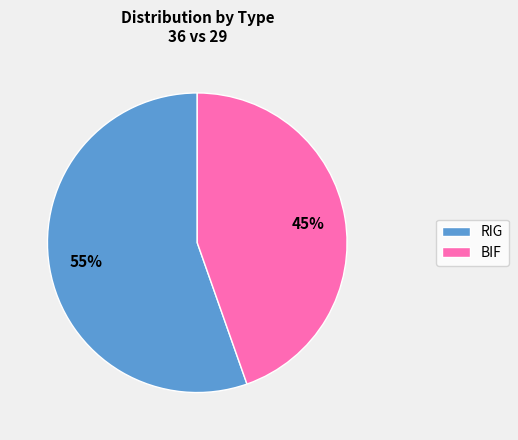

Which slice is the largest?

RIG